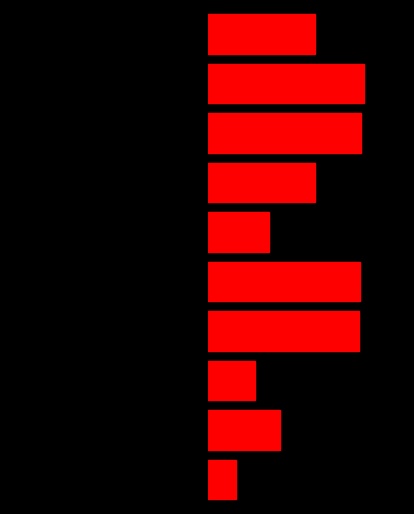

How many data points in col_3 are less than 763?

4